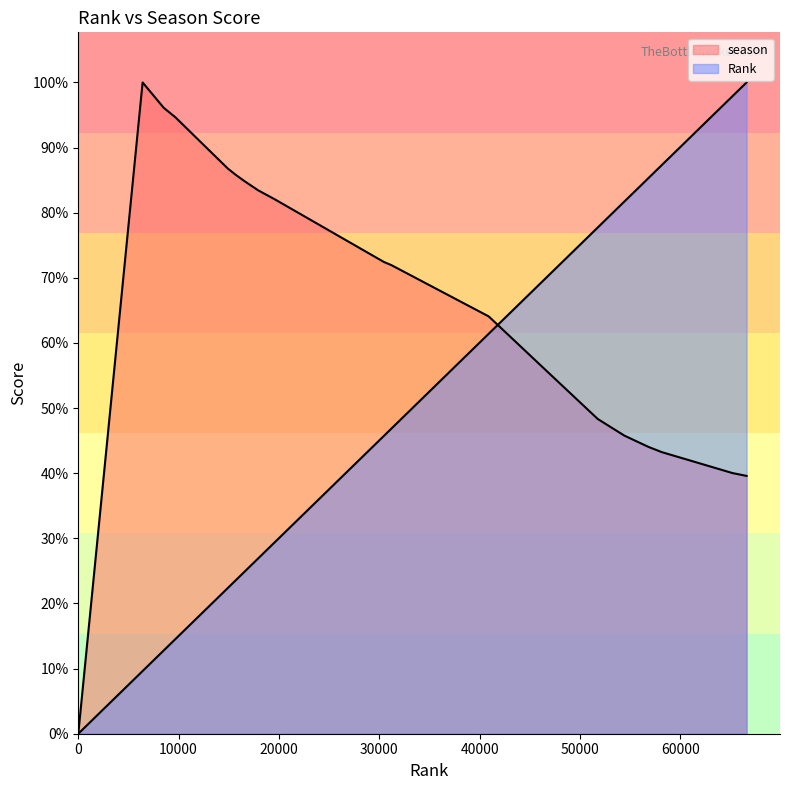

Count the number of categories in the chart.

20